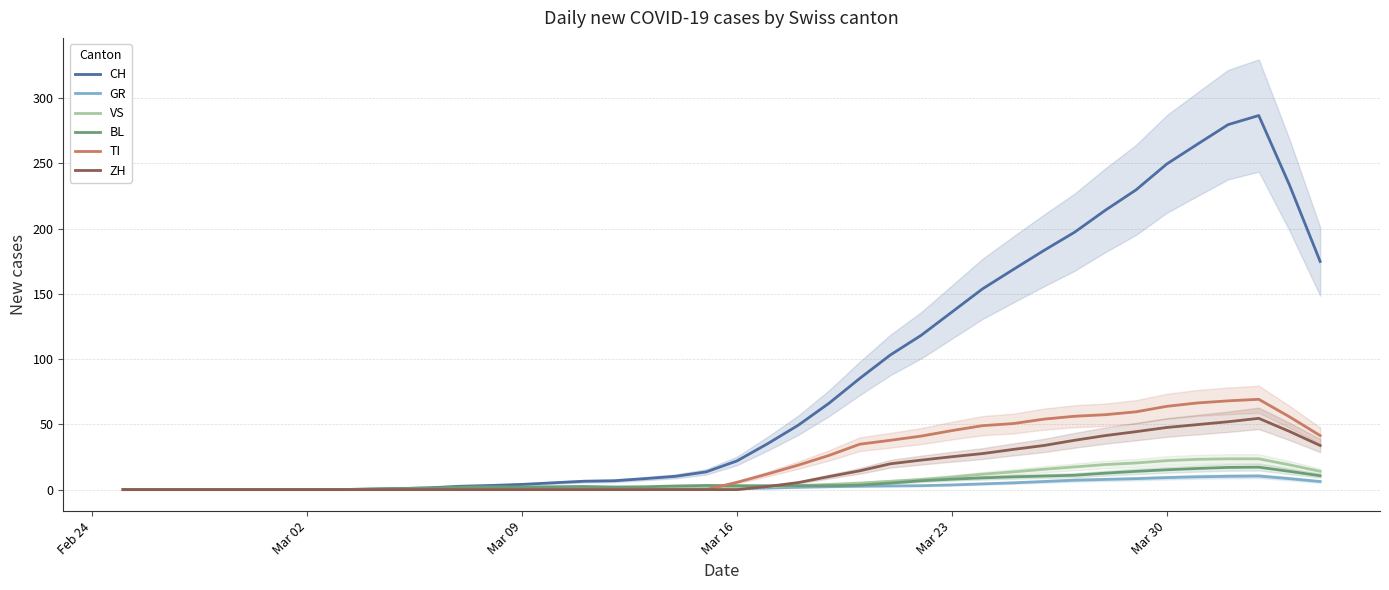

After their last crossing, which series has the higher values: TI or BL?

TI